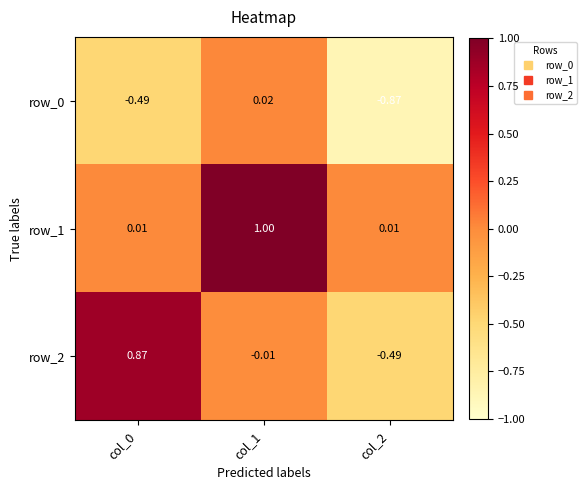

Is the value of row_2 at col_2 greater than the value of row_0 at col_1?

No